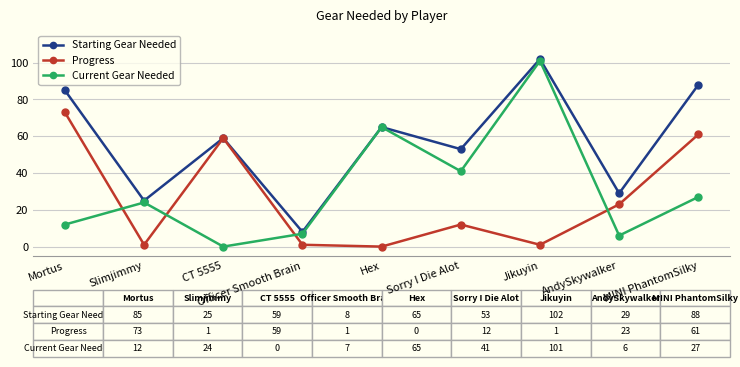

Is it true that Starting Gear Needed equals 23 at Jikuyin?

False